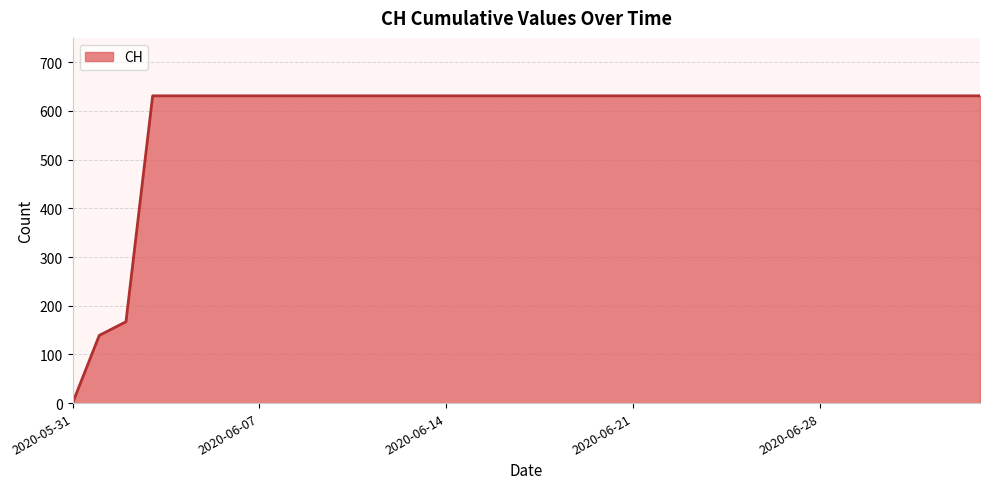

What is the greatest value displayed?

631